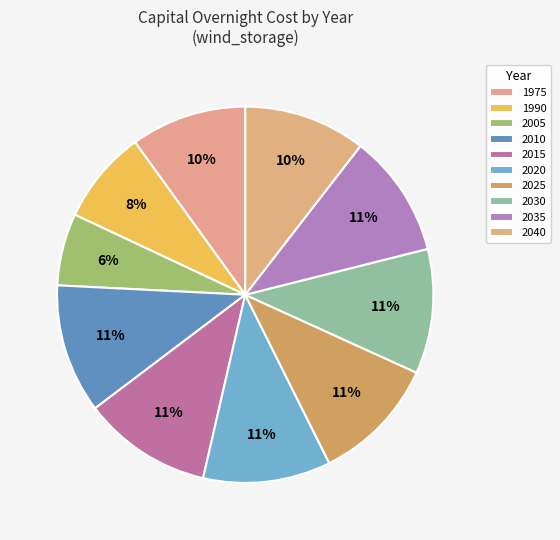

Does any single category account for the majority?

No